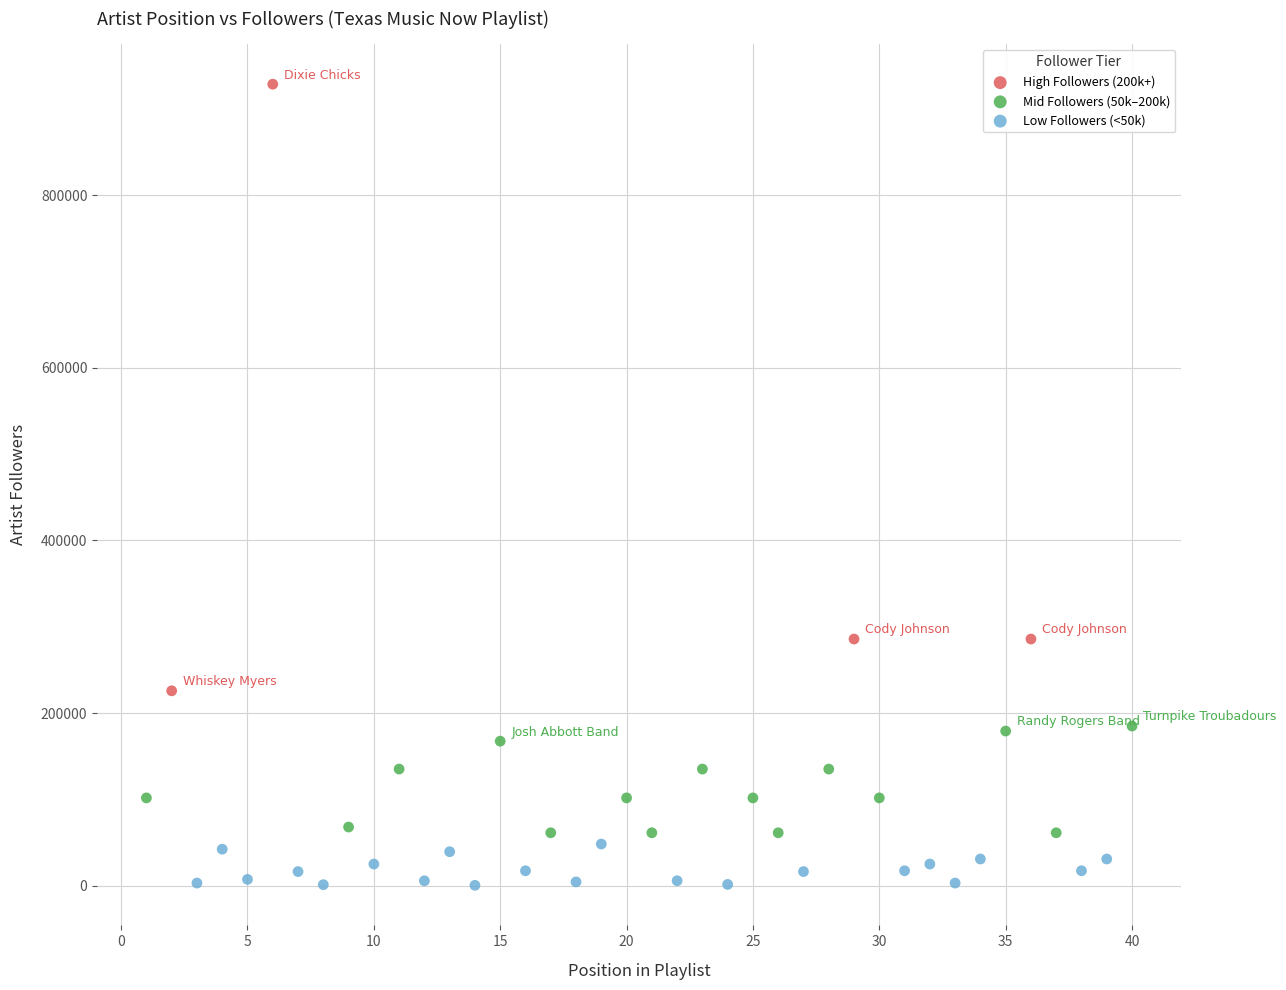

Which series contains the lowest Y value?

Low Followers (<50k)